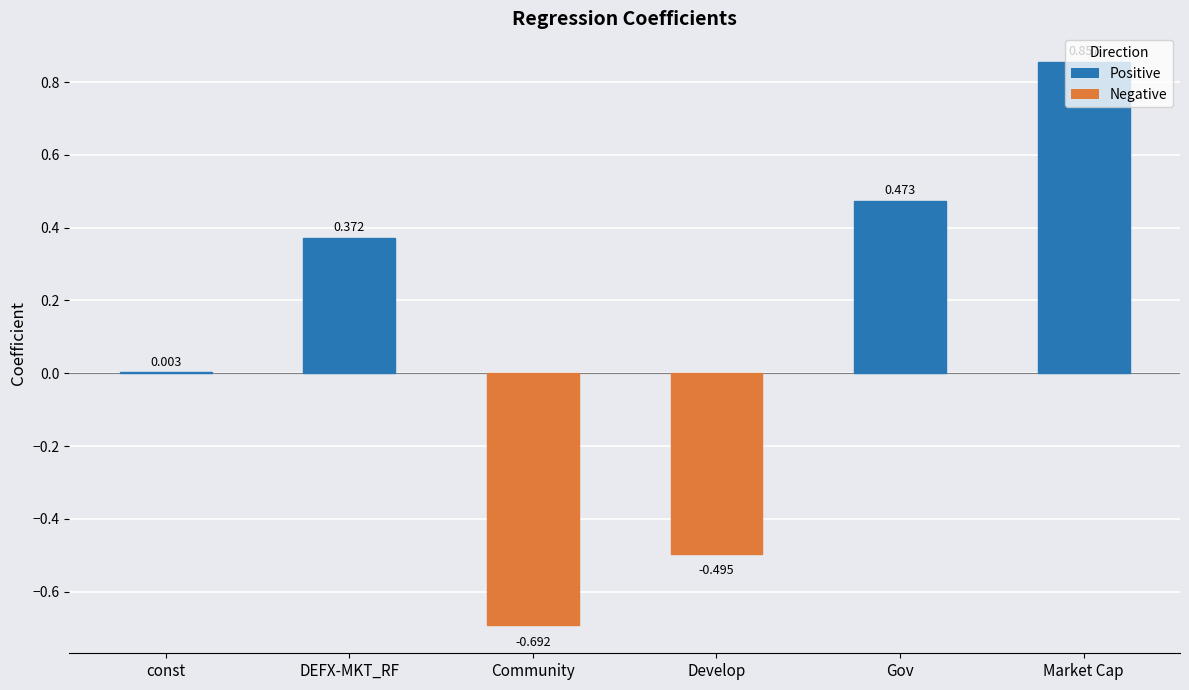

At which category does the chart reach its peak across all series?

Market Cap